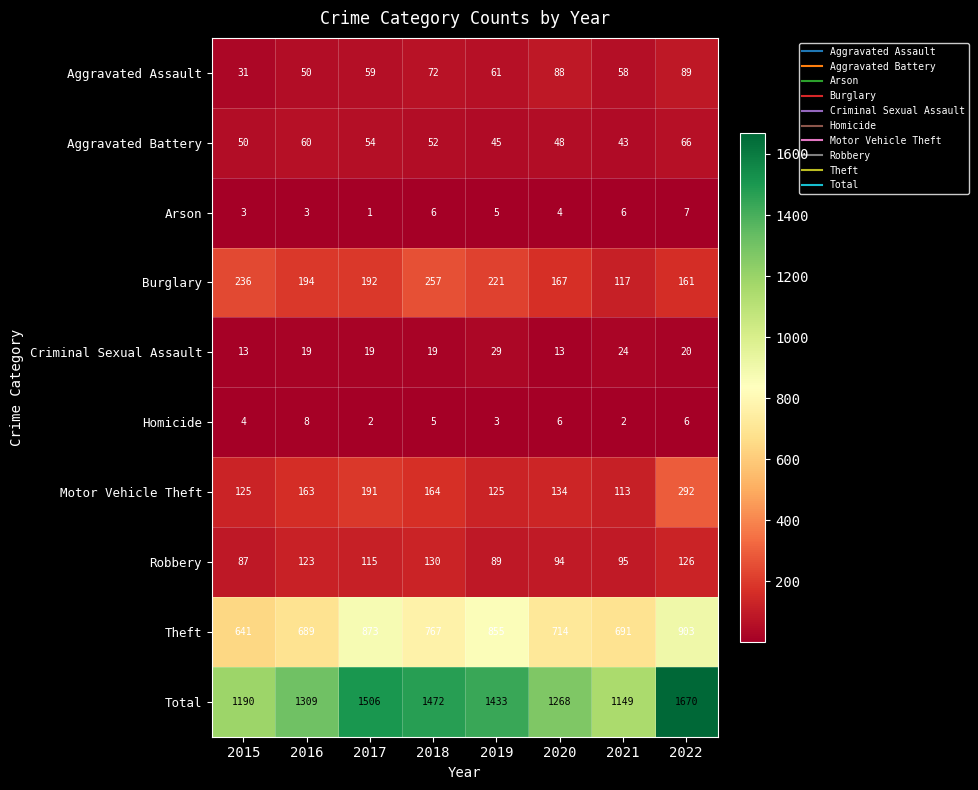

At which label is Arson closest to 4?

2020